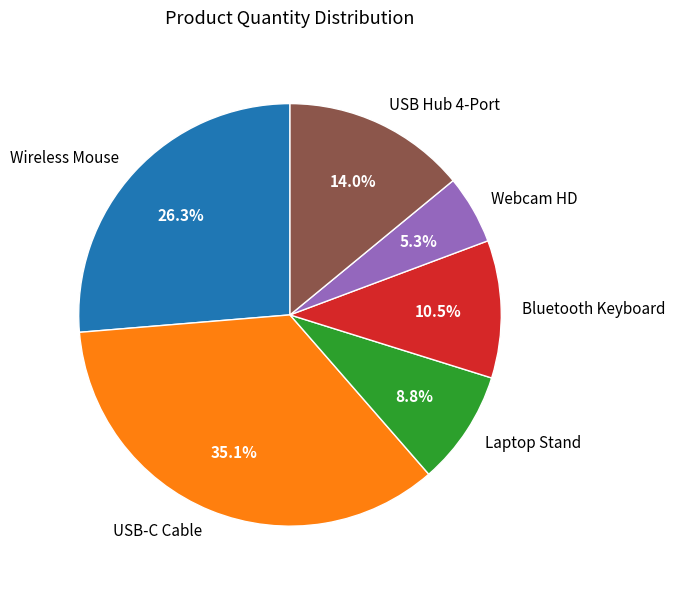

Which slice is the largest?

USB-C Cable